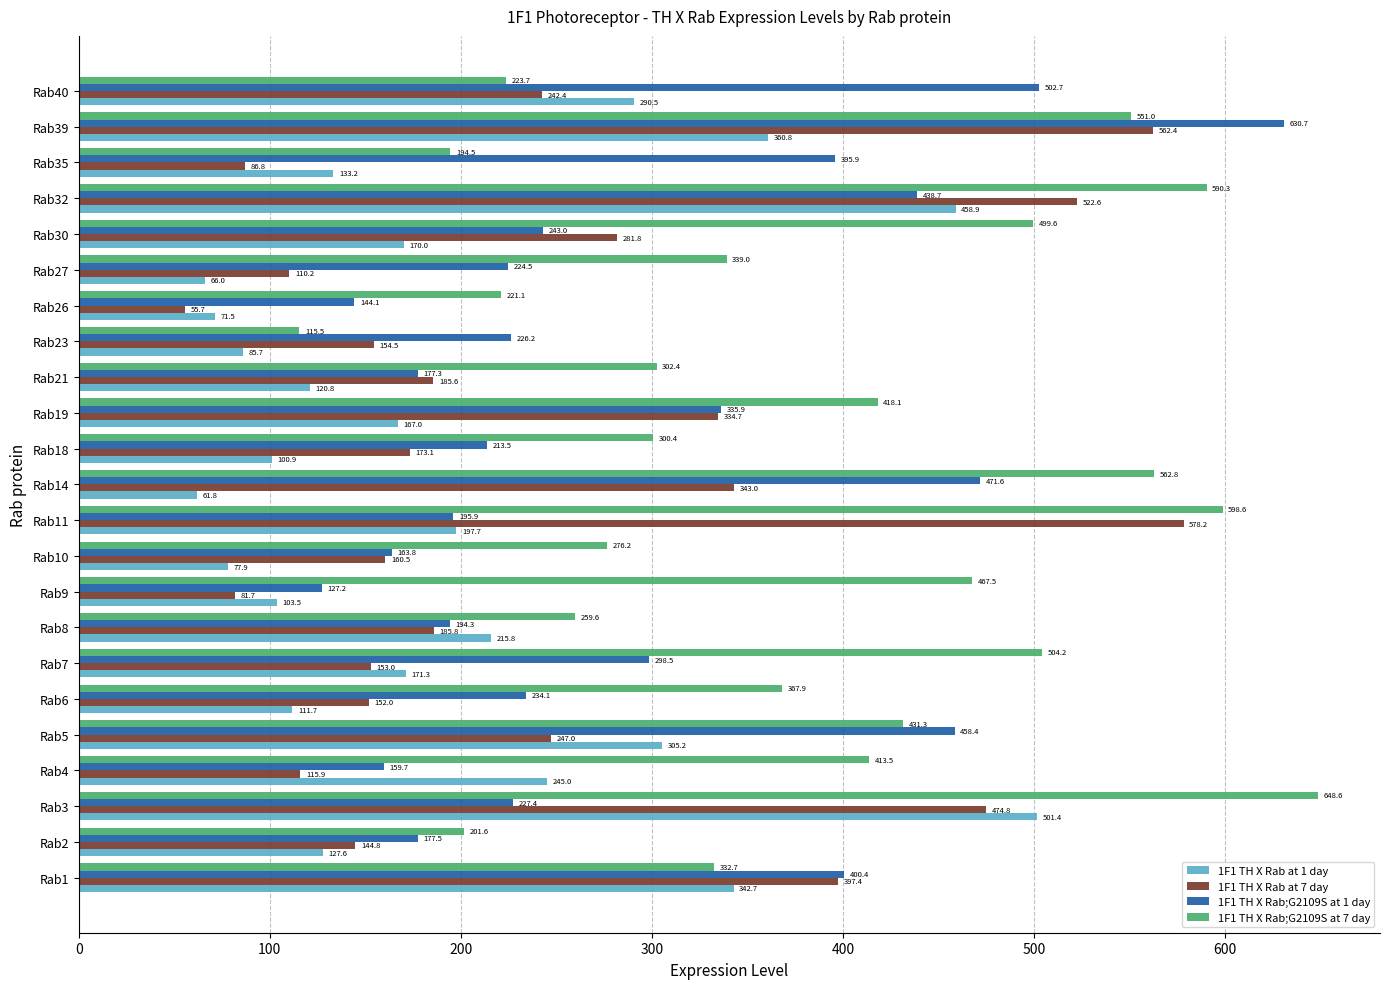

What is the maximum value for 1F1 TH X Rab at 1 day?

501.4